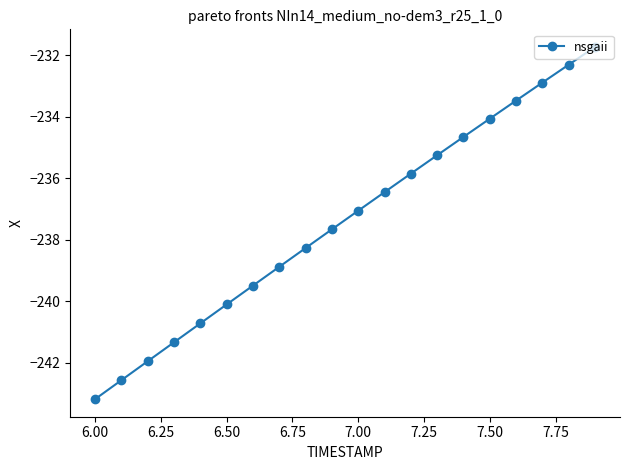

How many lines are shown in the chart?

1